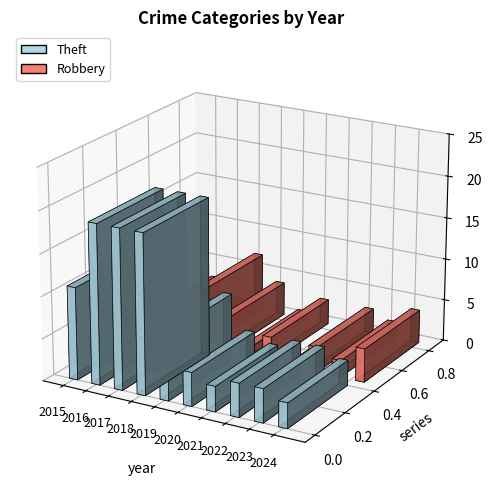

At which label does Theft first exceed 8?

2015